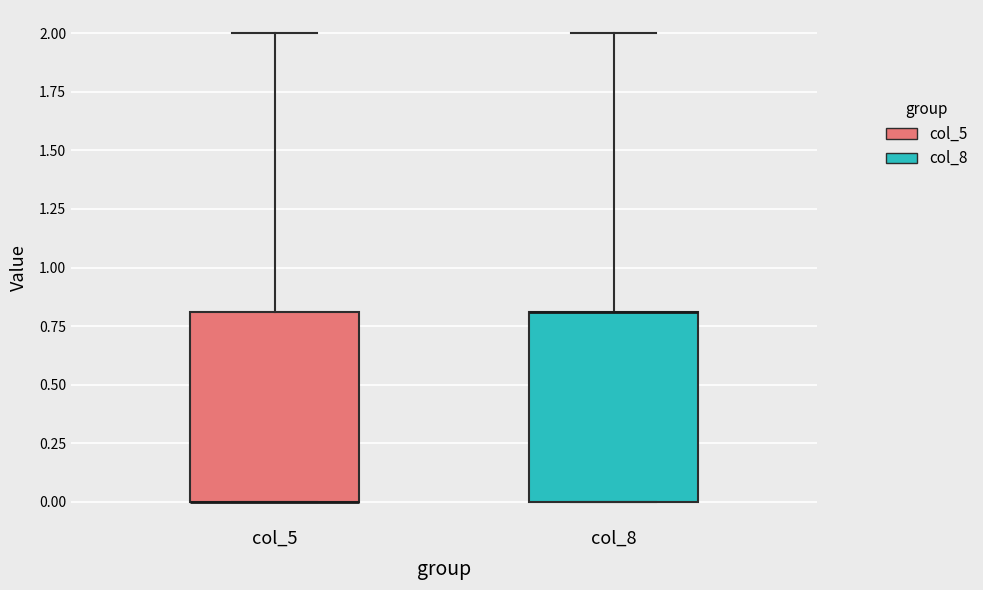

Reading left to right, transcribe this box plot: for each box, give where its median line is, the range the box spans, and where its two whiskers end, as read against the y-axis. The values are not printed on the chart, so give them approximately, as read against the axis.

col_5: median 0.0 (drawn on the box's lower edge), box 0.0 to 0.8, whiskers 0.0 to 2.0
col_8: median 0.8 (drawn on the box's upper edge), box 0.0 to 0.8, whiskers 0.0 to 2.0